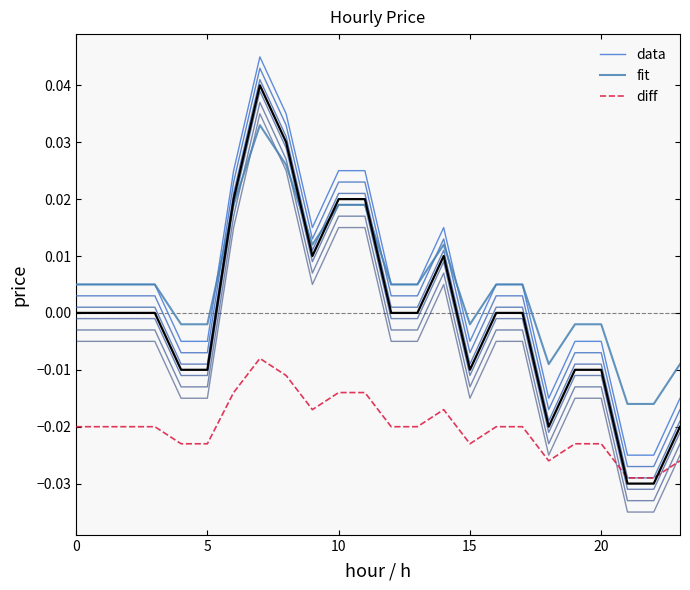

Which series ends up on top after the final intersection of fit and data?

fit